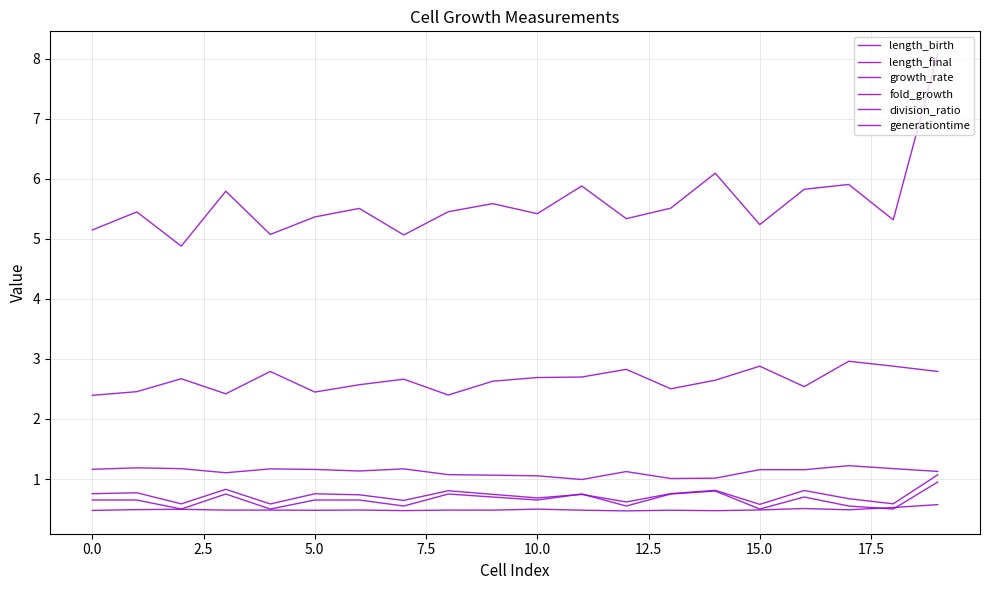

What is the average value of the length_final series?

5.6